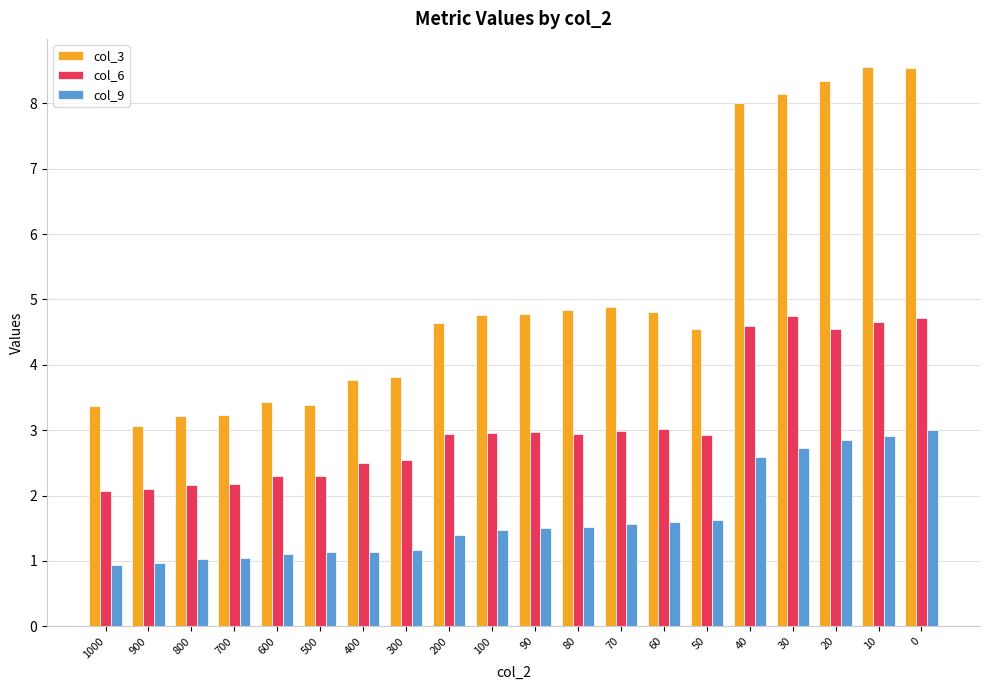

At how many categories does at least one series exceed 1?

20